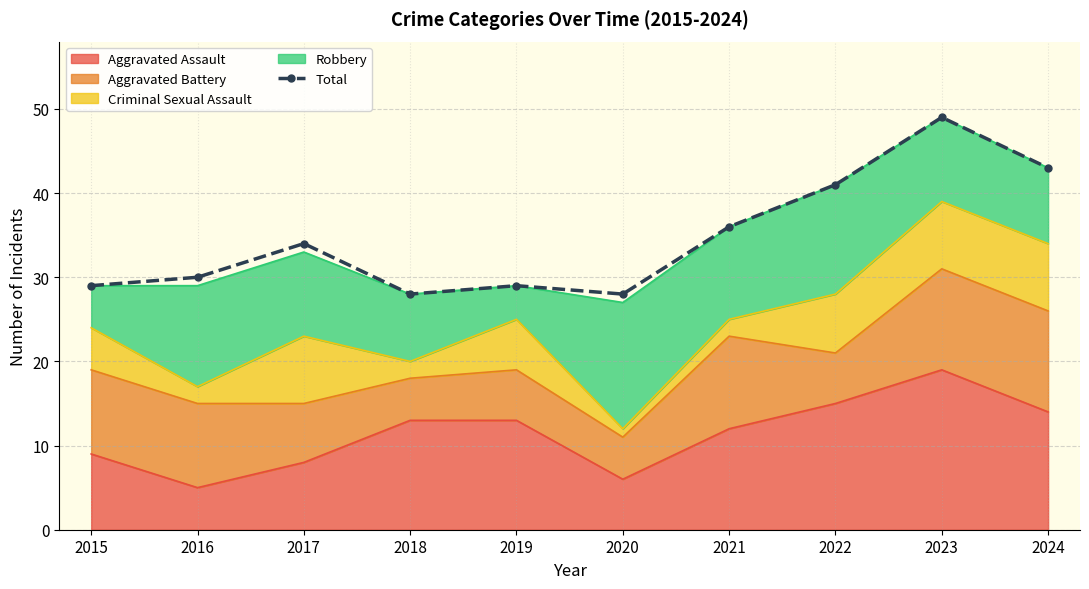

Which category has the lowest value across all series?

2018